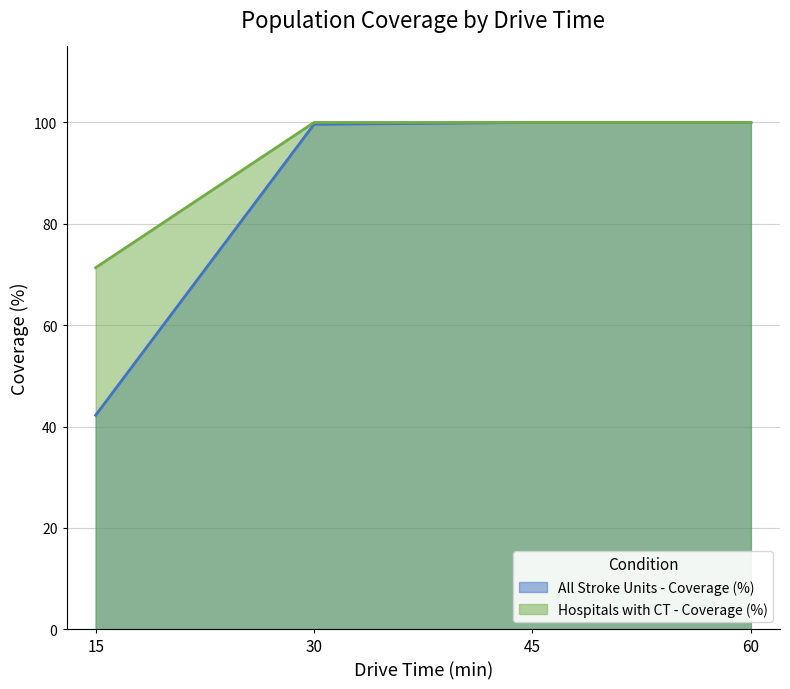

Which series has the largest range (max minus min)?

All Stroke Units - Coverage (%)